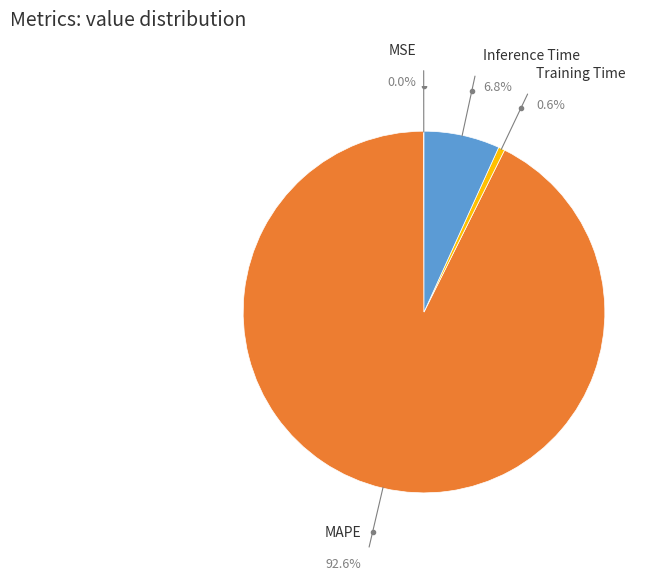

Rank the categories by value from lowest to highest.

MSE, Training Time, Inference Time, MAPE